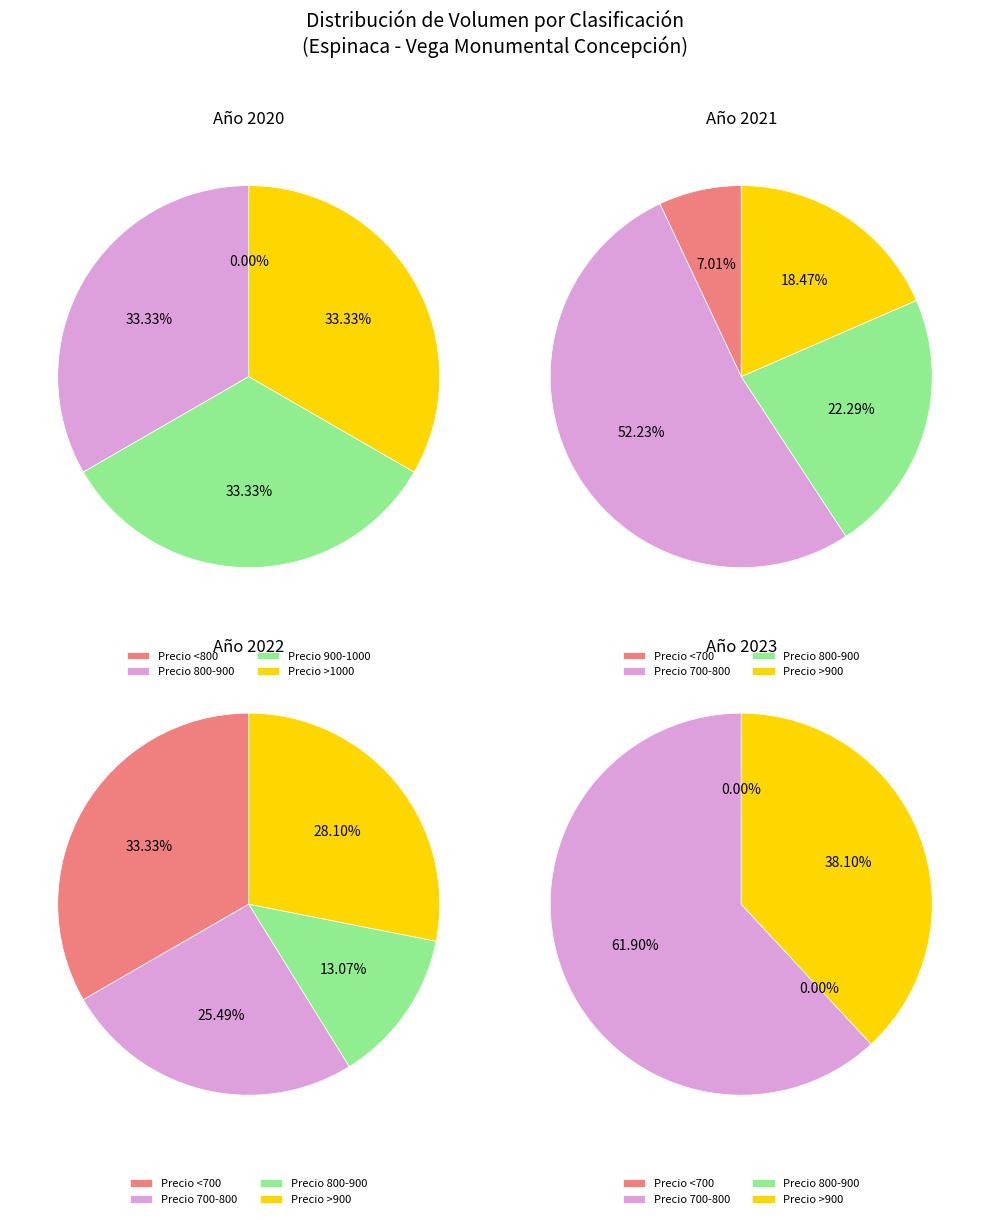

Is there a majority slice in this chart?

No